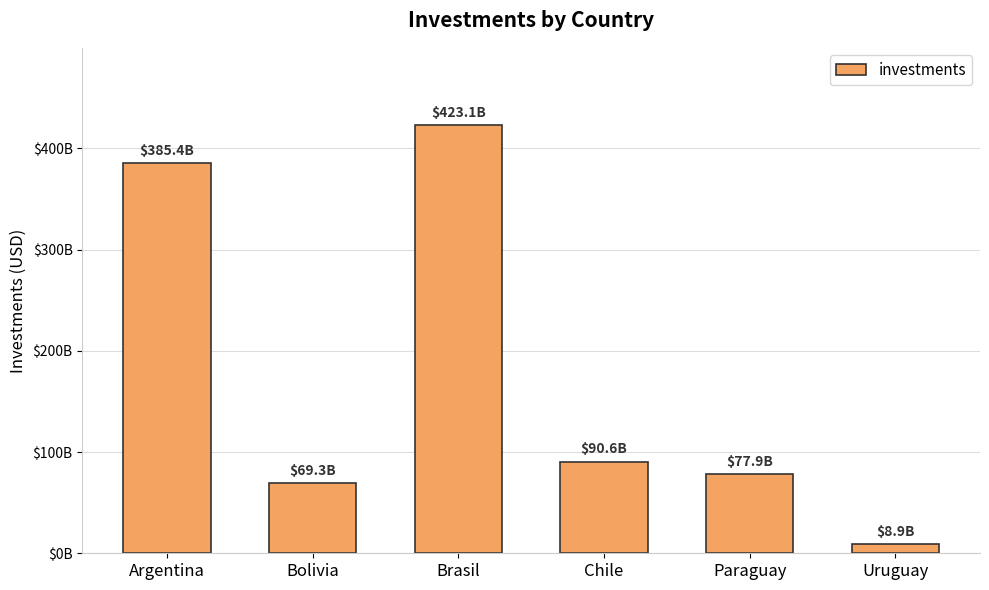

Reading right to left, transcribe all the data shown in this chart.

Uruguay=8907108680.5	Paraguay=77938491172.8	Chile=90581779287.0	Brasil=423051332593.3	Bolivia=69301234656.9	Argentina=385413158831.7